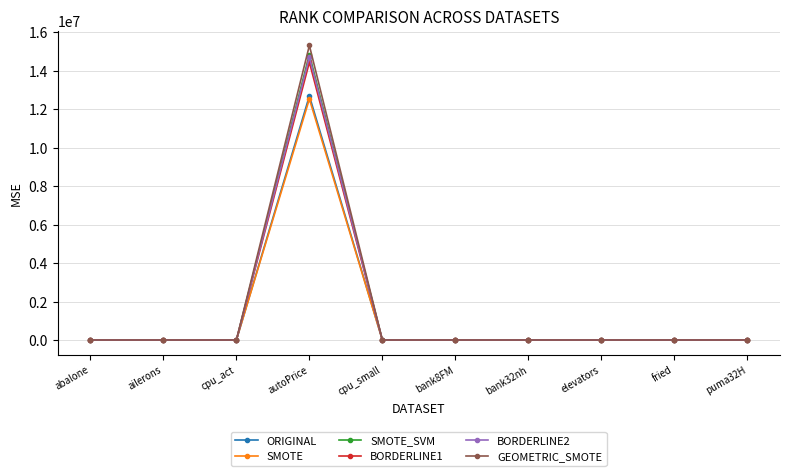

The BORDERLINE1 series shows 7.6 at fried. True or false?

True